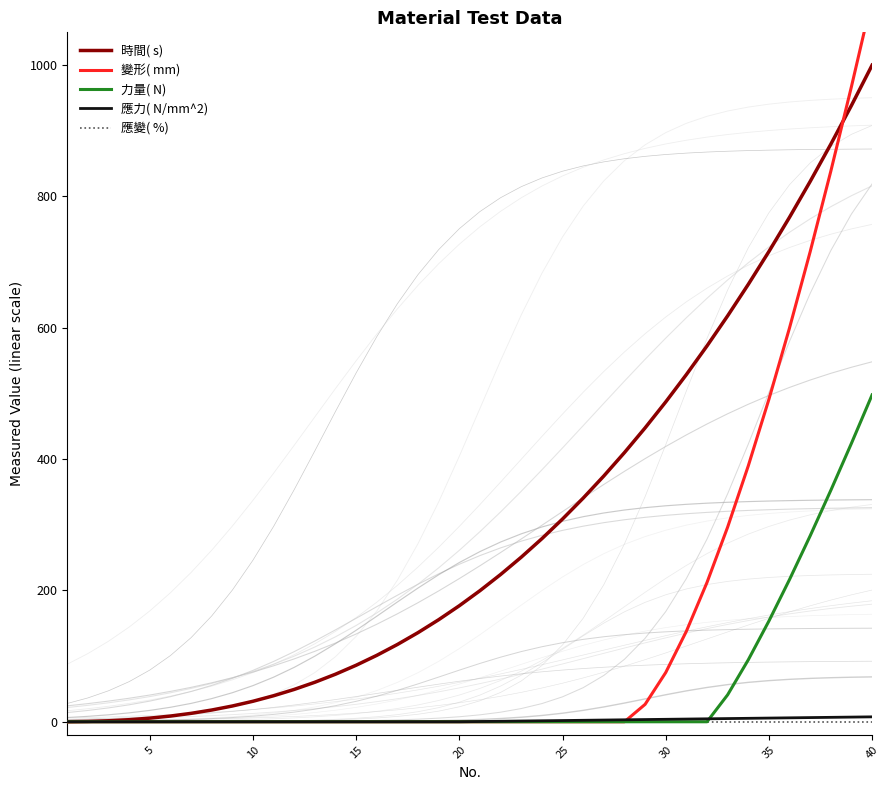

True or false: 時間( s) and 應變( %) intersect in this chart.

False